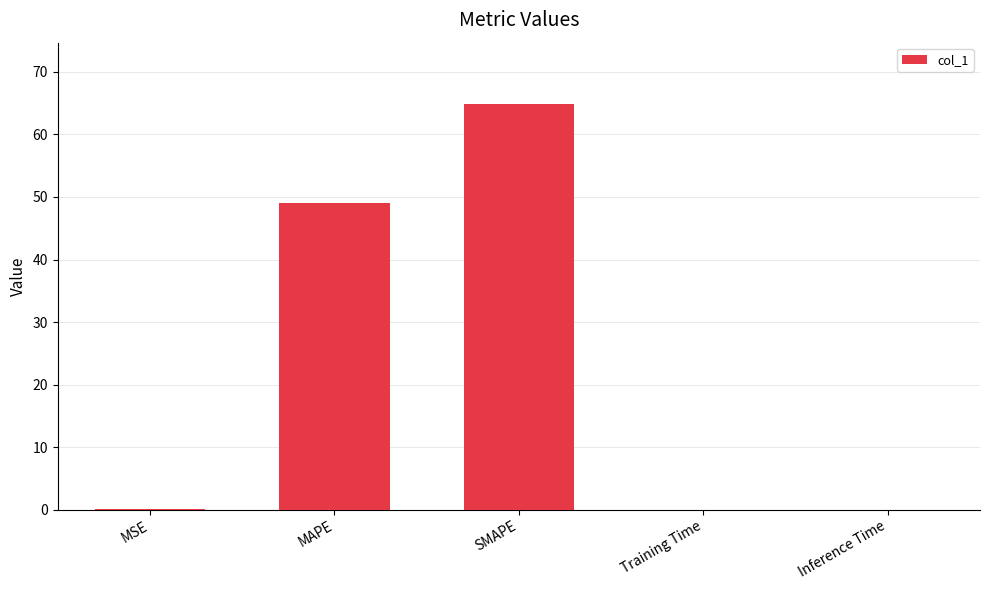

What is the maximum value shown in the chart?

64.9